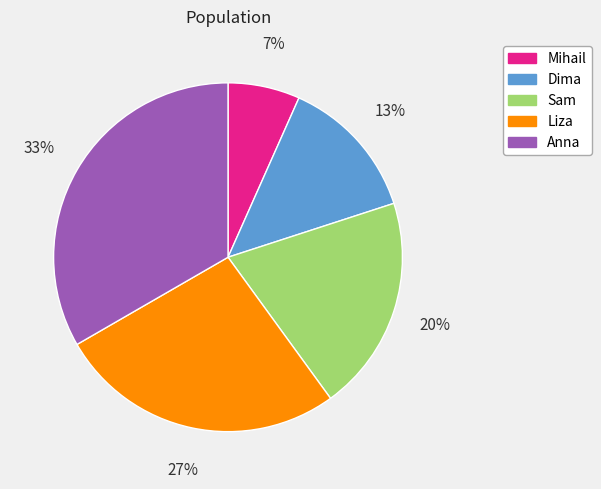

To the nearest percent, what is the average slice percentage?

20%